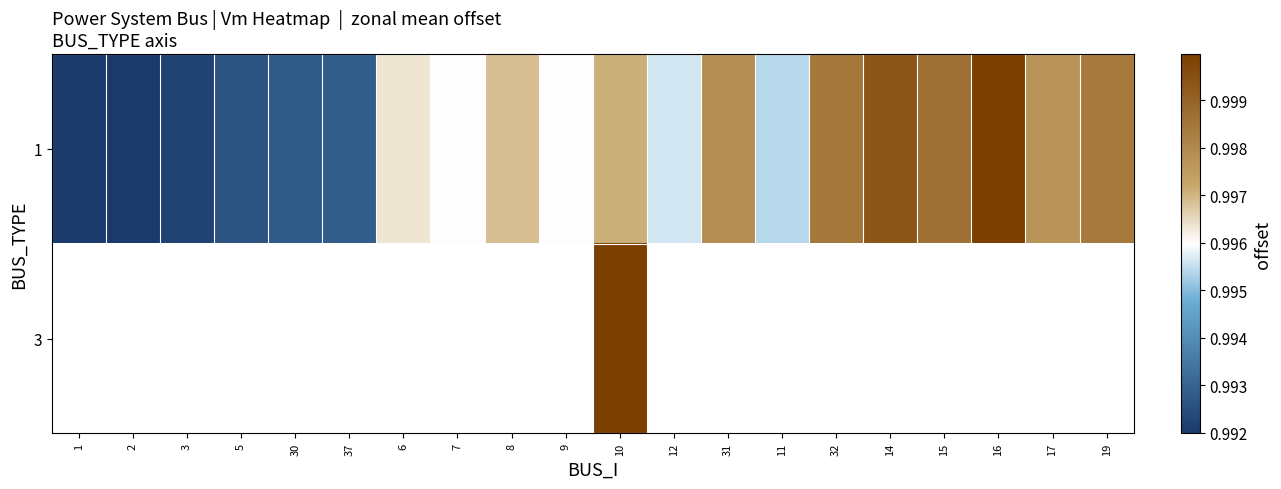

Which label corresponds to the largest value in the chart?

10